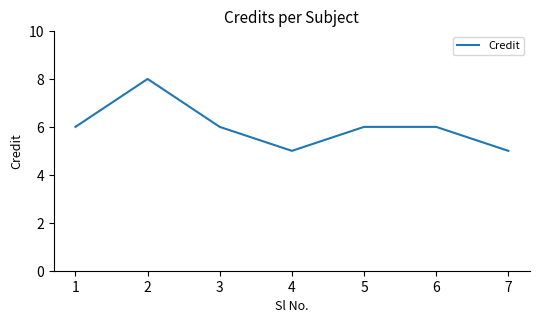

What is the smallest value displayed?

5